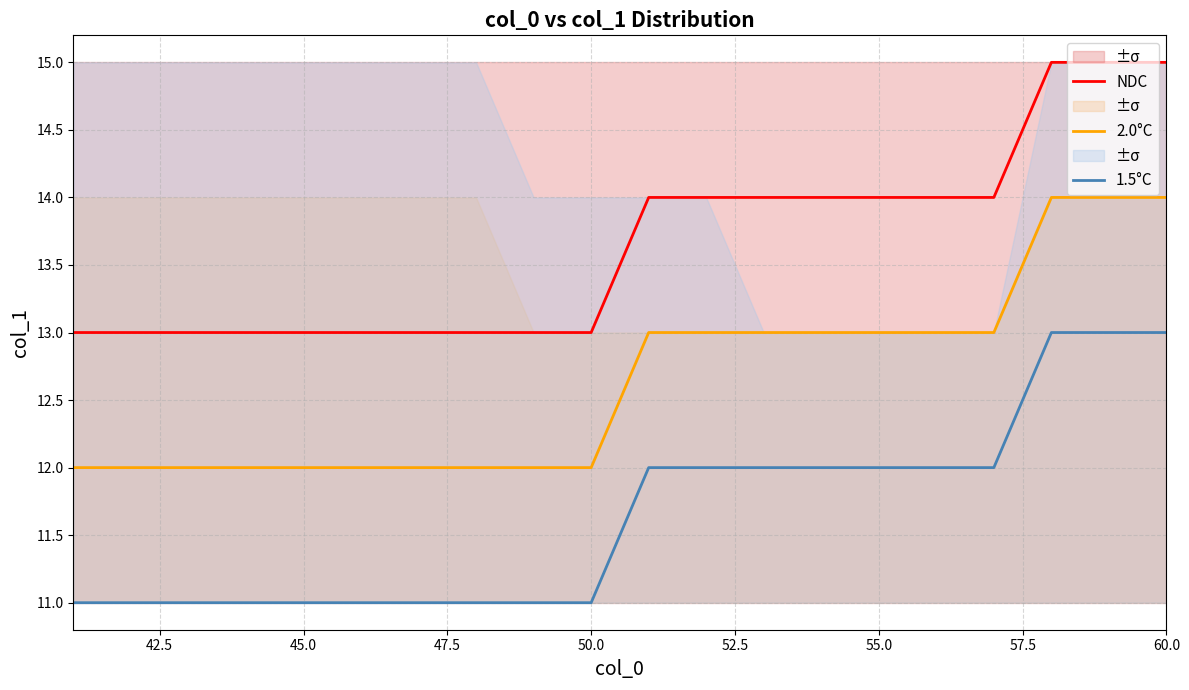

Reading right to left, list all the values displayed in this chart.

NDC: 15	15	15	14	14	14	14	14	14	14	13	13	13	13	13	13	13	13	13	13
2.0°C: 14	14	14	13	13	13	13	13	13	13	12	12	12	12	12	12	12	12	12	12
1.5°C: 13	13	13	12	12	12	12	12	12	12	11	11	11	11	11	11	11	11	11	11